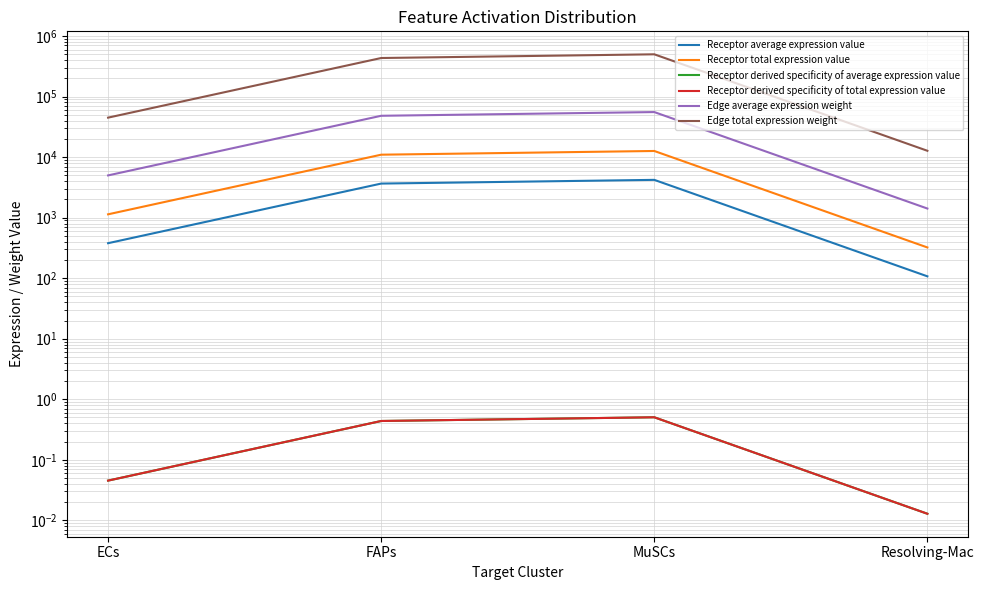

True or false: Edge average expression weight and Edge total expression weight intersect in this chart.

False